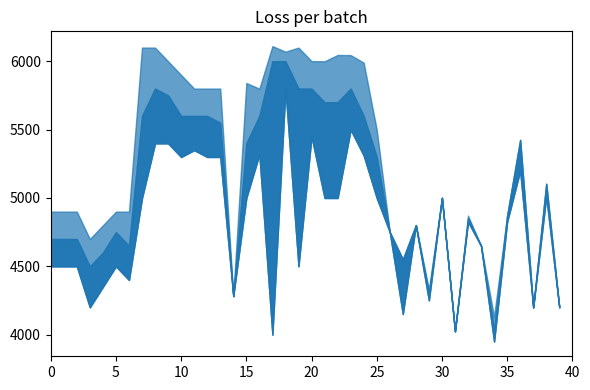

The Maximum Price(Rs./Quintal) series shows 2906 at 26. True or false?

False